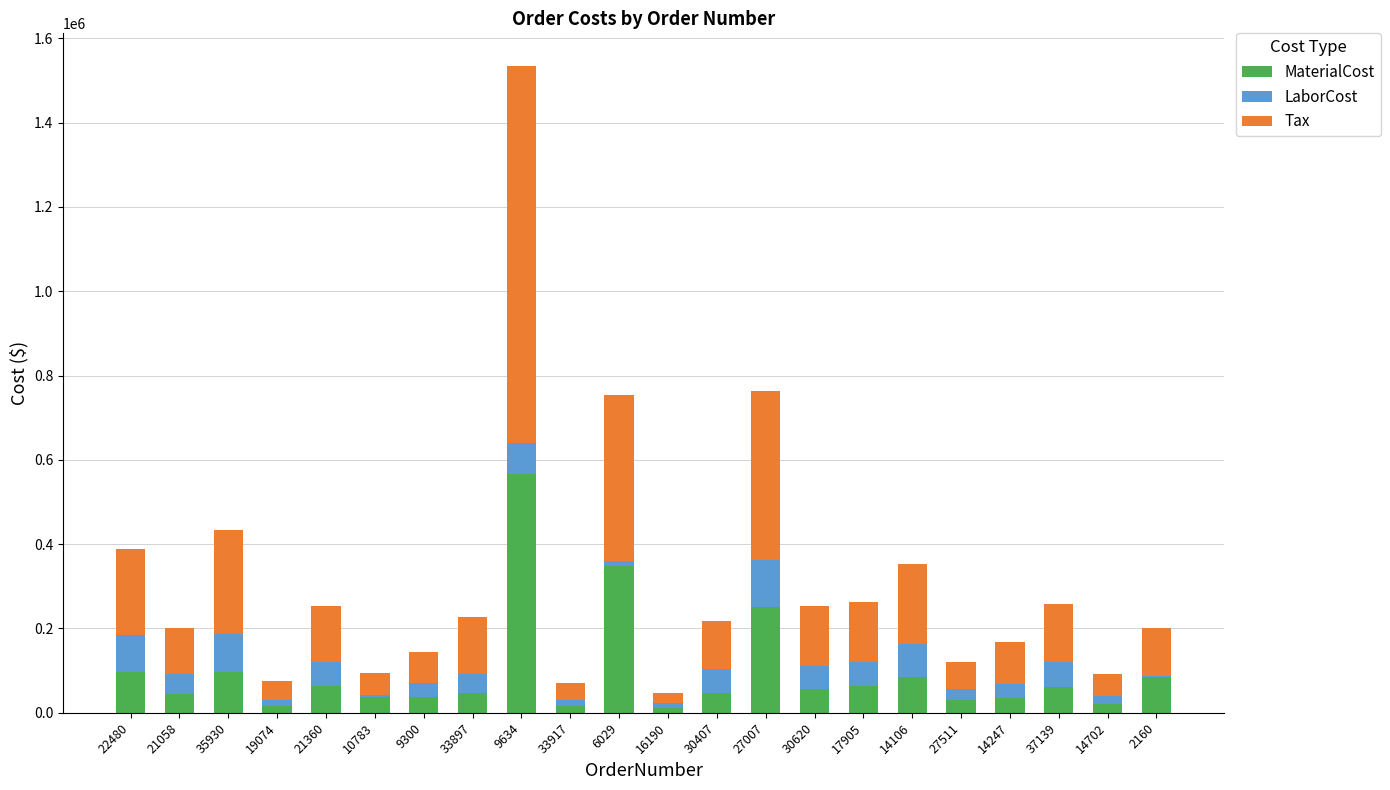

What is the maximum value for MaterialCost?

566913.8